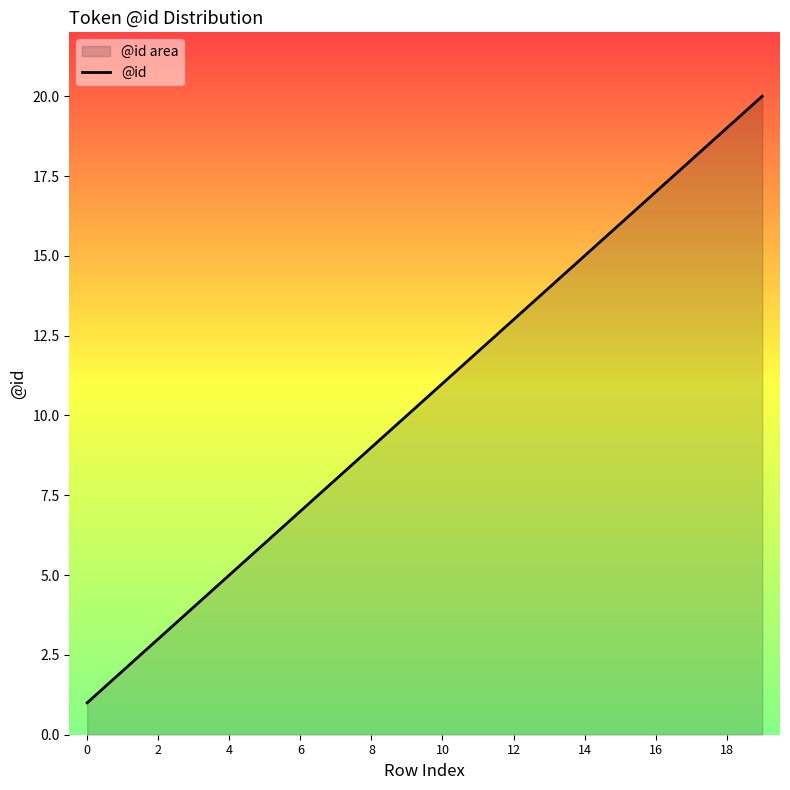

What is the difference between the maximum and minimum values?

19